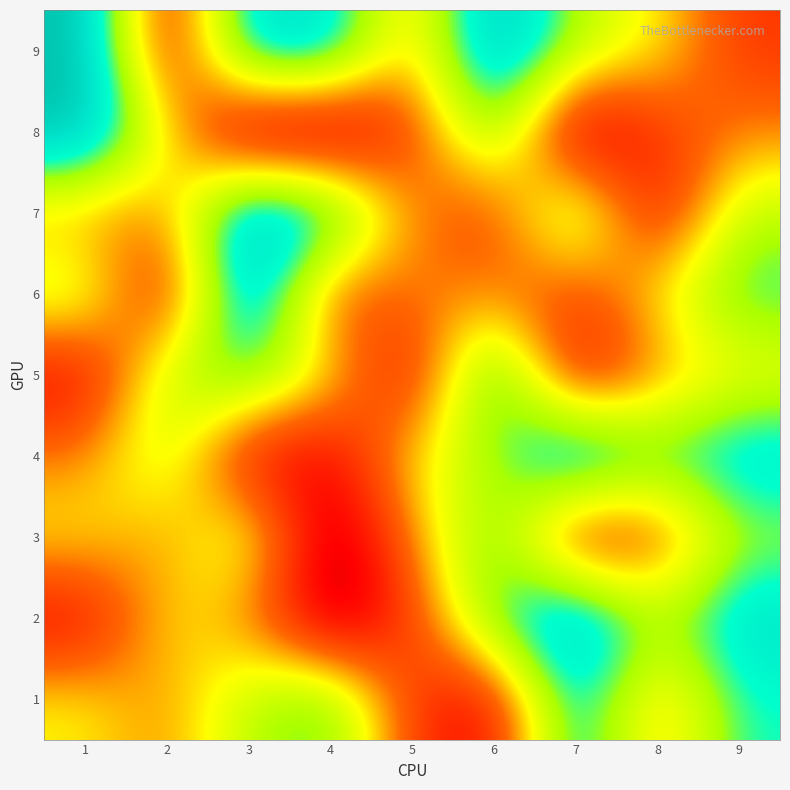

Reading left to right, what are all the values shown in this chart?

1: 1=5	2=4	3=6	4=7	5=3	6=2	7=8	8=4	9=7
2: 1=2	2=5	3=4	4=1	5=3	6=7	7=9	8=6	9=8
3: 1=5	2=4	3=6	4=1	5=4	6=7	7=2	8=3	9=6
4: 1=4	2=6	3=2	4=2	5=5	6=6	7=9	8=7	9=8
5: 1=2	2=6	3=7	4=5	5=2	6=8	7=2	8=4	9=5
6: 1=6	2=2	3=9	4=3	5=4	6=4	7=3	8=5	9=7
7: 1=4	2=4	3=9	4=8	5=4	6=3	7=7	8=2	9=6
8: 1=9	2=5	3=1	4=1	5=3	6=7	7=1	8=3	9=4
9: 1=9	2=2	3=8	4=8	5=4	6=9	7=6	8=5	9=3